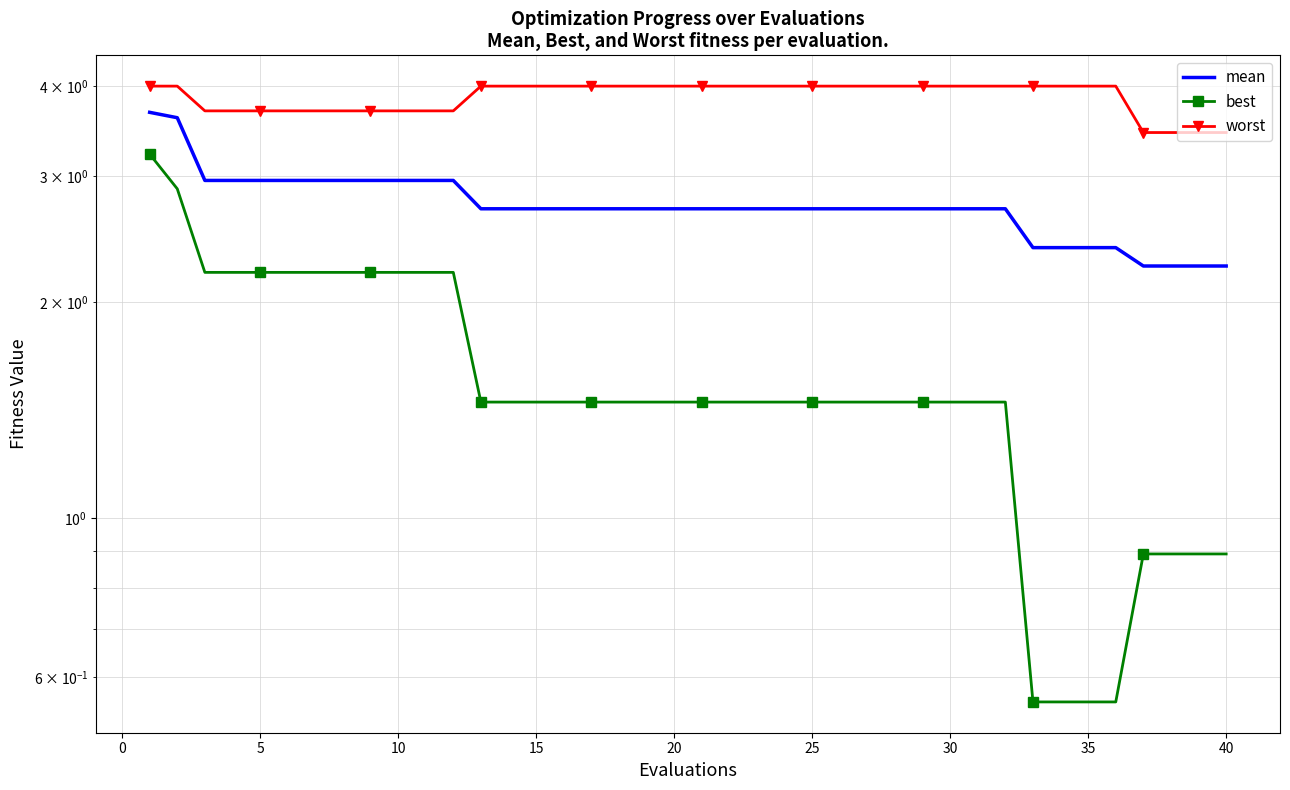

What is the smallest value displayed?

0.6